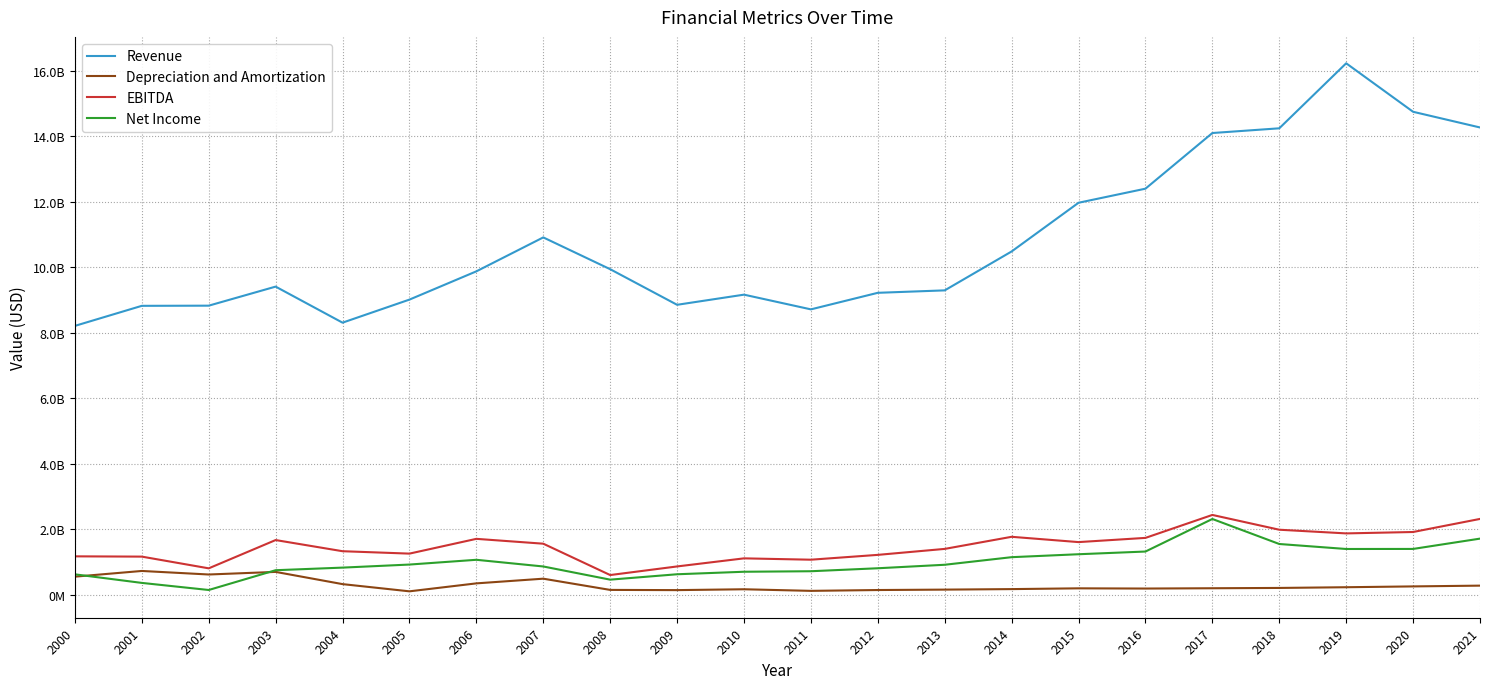

Where does the Net Income series first go above 912700000?

2005